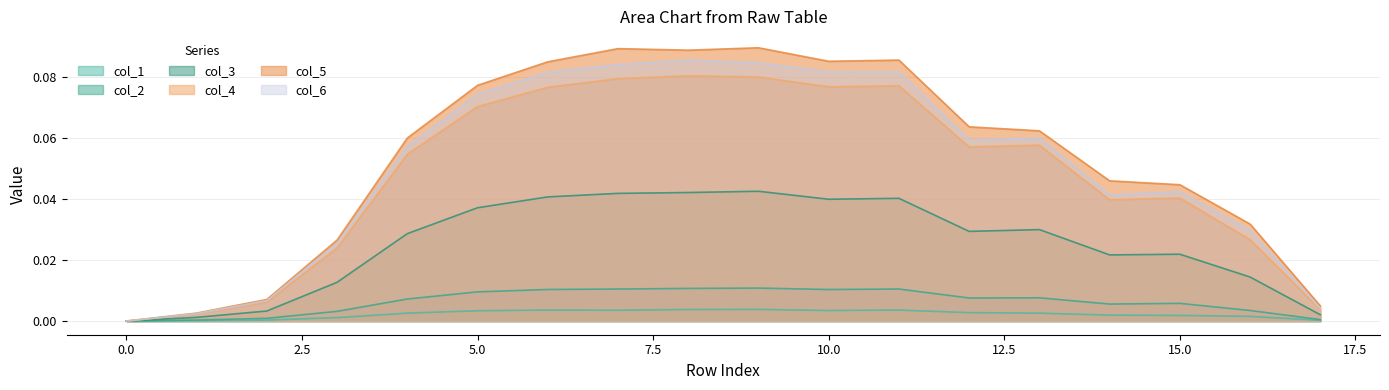

True or false: col_5 and col_6 cross at least once.

False